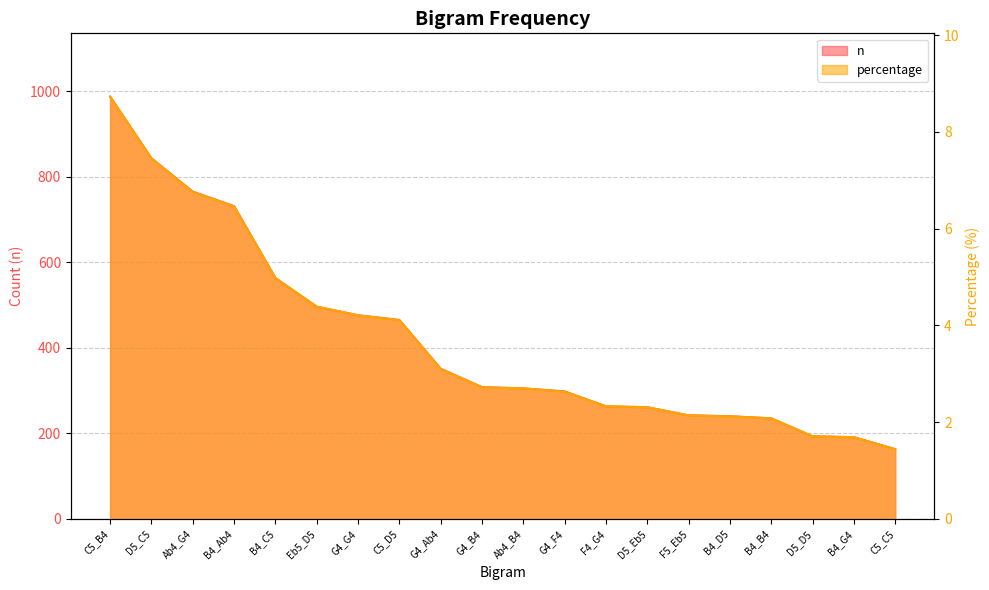

At which category is the sum across all series the highest?

C5_B4